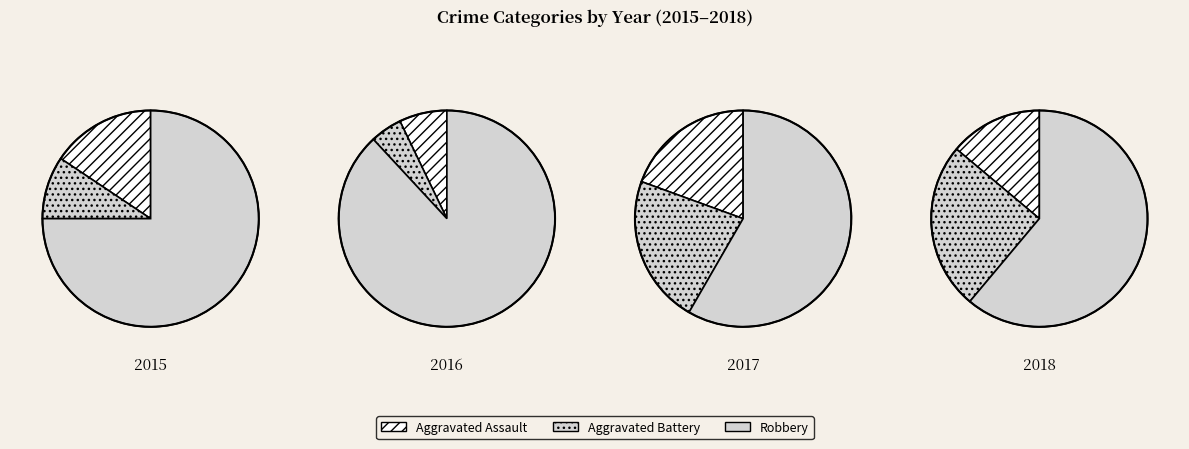

What percentage is the 2015 slice, to the nearest percent?

25%